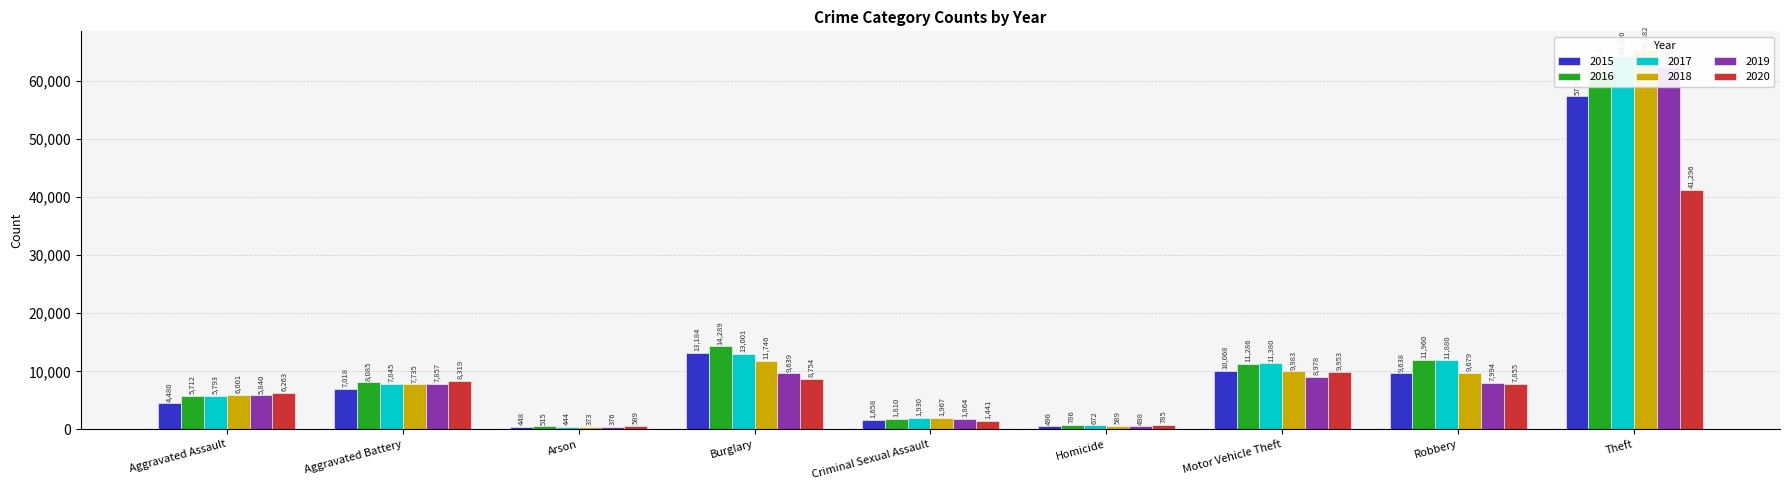

What is the difference between the highest and lowest values at Motor Vehicle Theft?

2402